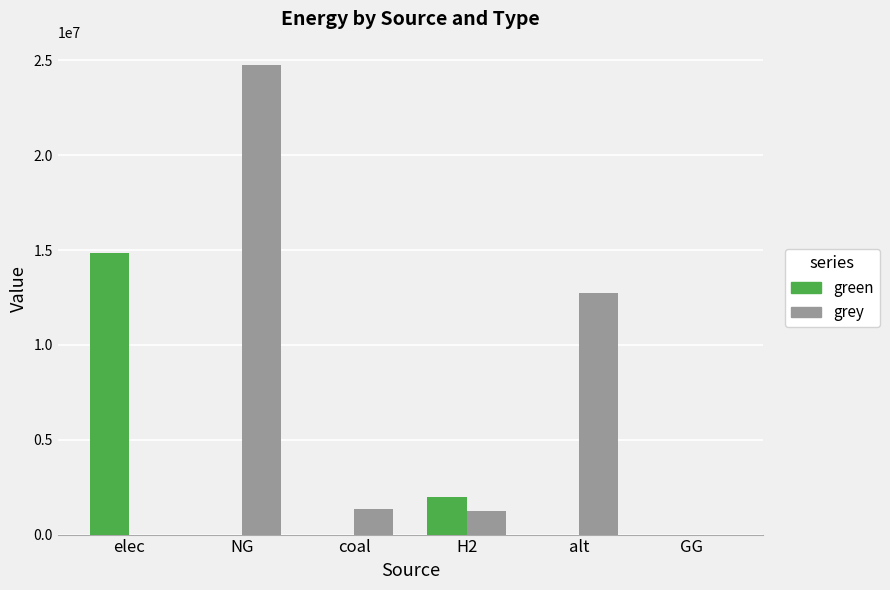

The value of grey at GG is -14250304.0. True or false?

False